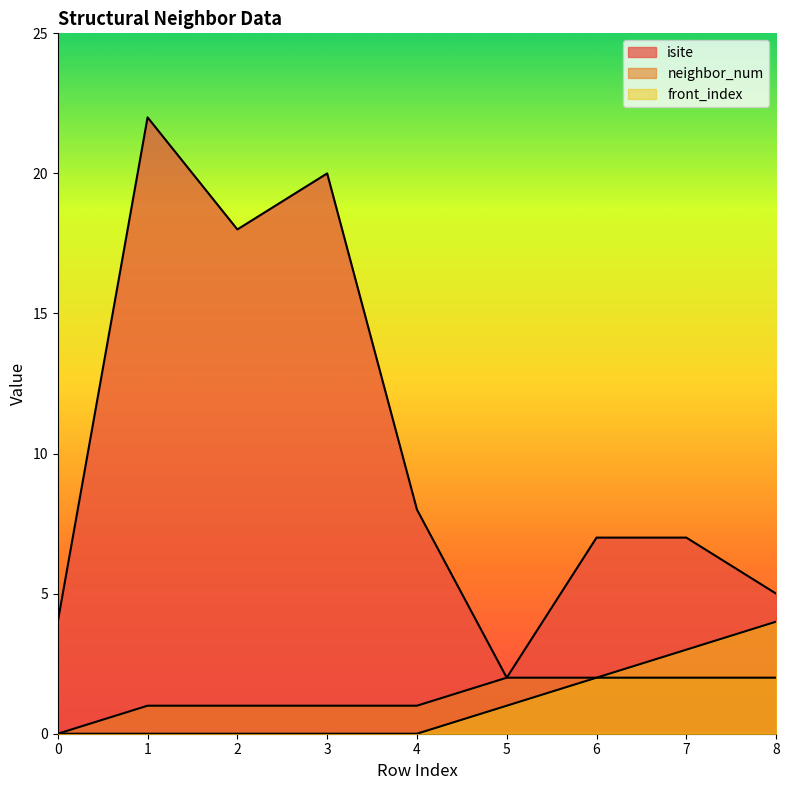

What is the sum of all neighbor_num values?

12